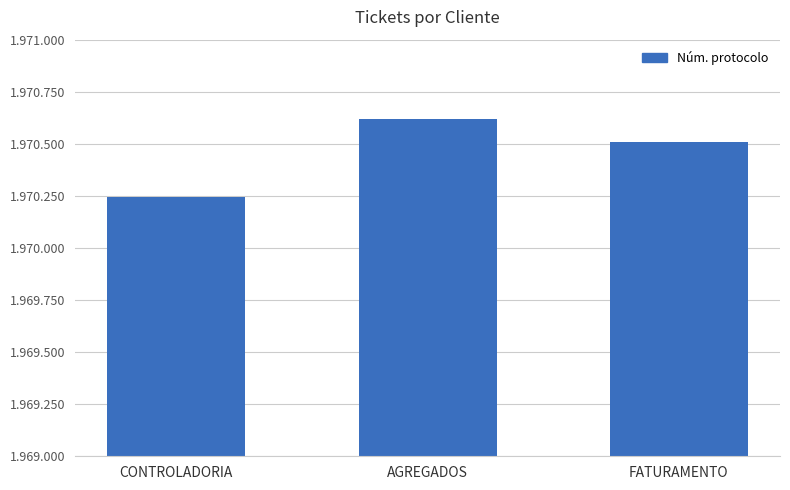

What is the minimum value shown in the chart?

1970247